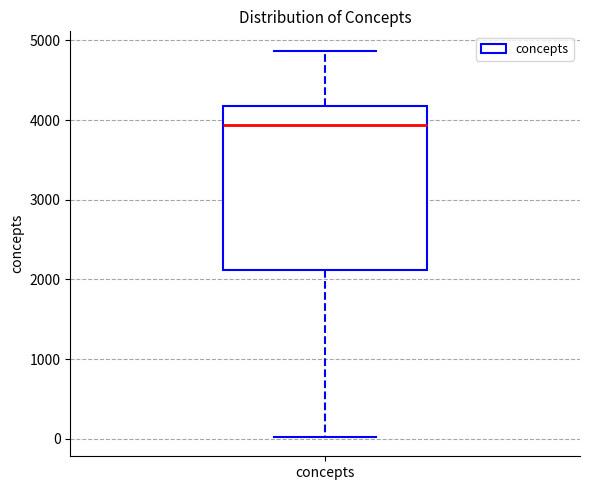

Transcribe this box plot: give where the median line is, the range the box spans, and where the two whiskers end, as read against the y-axis. The values are not printed on the chart, so give them approximately, as read against the axis.

median 3900, box 2100 to 4200, whiskers 0 to 4900